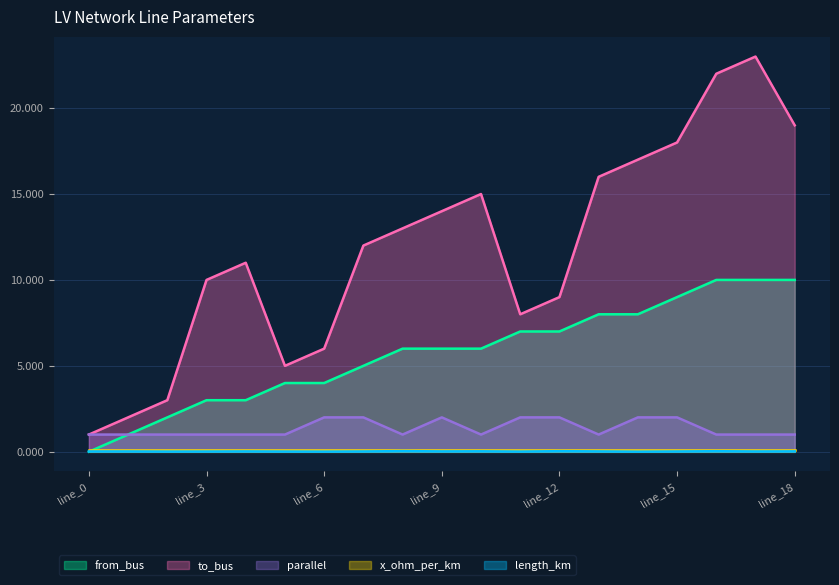

Reading left to right, list all the values displayed in this chart.

length_km: line_0=0.0	line_1=0.0	line_2=0.0	line_3=0.0	line_4=0.0	line_5=0.0	line_6=0.0	line_7=0.0	line_8=0.0	line_9=0.0	line_10=0.0	line_11=0.0	line_12=0.0	line_13=0.0	line_14=0.0	line_15=0.0	line_16=0.0	line_17=0.0	line_18=0.0
from_bus: line_0=0.0	line_1=1.0	line_2=2.0	line_3=3.0	line_4=3.0	line_5=4.0	line_6=4.0	line_7=5.0	line_8=6.0	line_9=6.0	line_10=6.0	line_11=7.0	line_12=7.0	line_13=8.0	line_14=8.0	line_15=9.0	line_16=10.0	line_17=10.0	line_18=10.0
to_bus: line_0=1.0	line_1=2.0	line_2=3.0	line_3=10.0	line_4=11.0	line_5=5.0	line_6=6.0	line_7=12.0	line_8=13.0	line_9=14.0	line_10=15.0	line_11=8.0	line_12=9.0	line_13=16.0	line_14=17.0	line_15=18.0	line_16=22.0	line_17=23.0	line_18=19.0
parallel: line_0=1.0	line_1=1.0	line_2=1.0	line_3=1.0	line_4=1.0	line_5=1.0	line_6=2.0	line_7=2.0	line_8=1.0	line_9=2.0	line_10=1.0	line_11=2.0	line_12=2.0	line_13=1.0	line_14=2.0	line_15=2.0	line_16=1.0	line_17=1.0	line_18=1.0